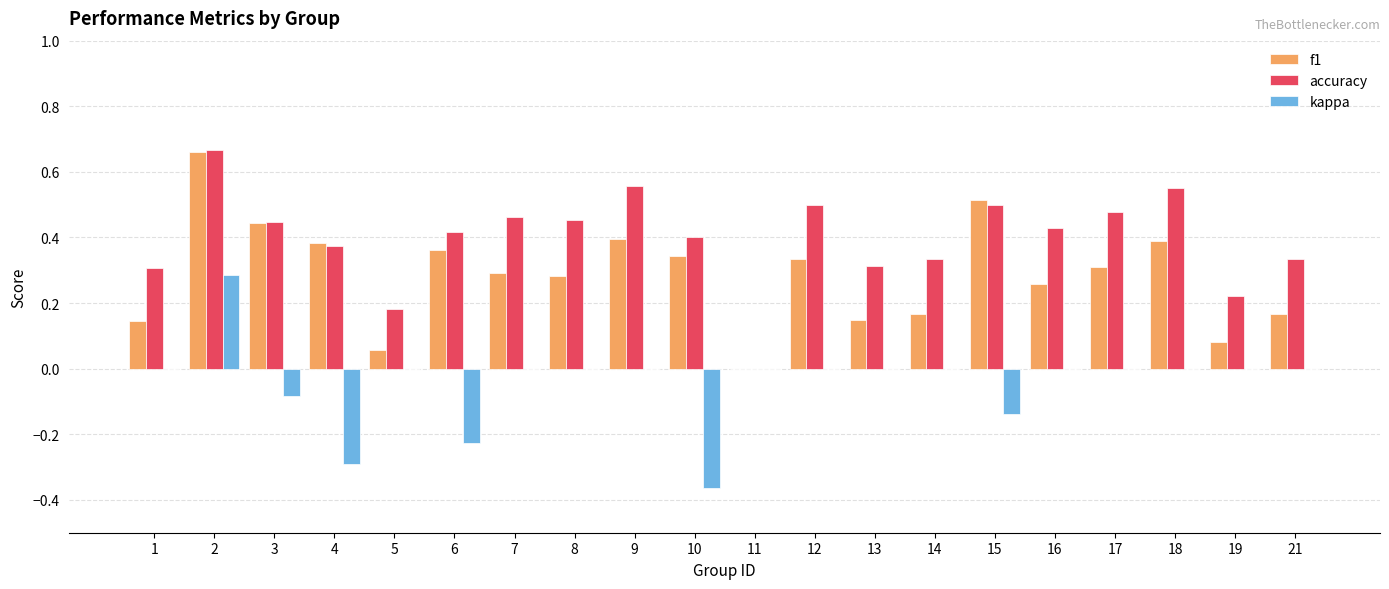

At which label does kappa reach its peak?

2